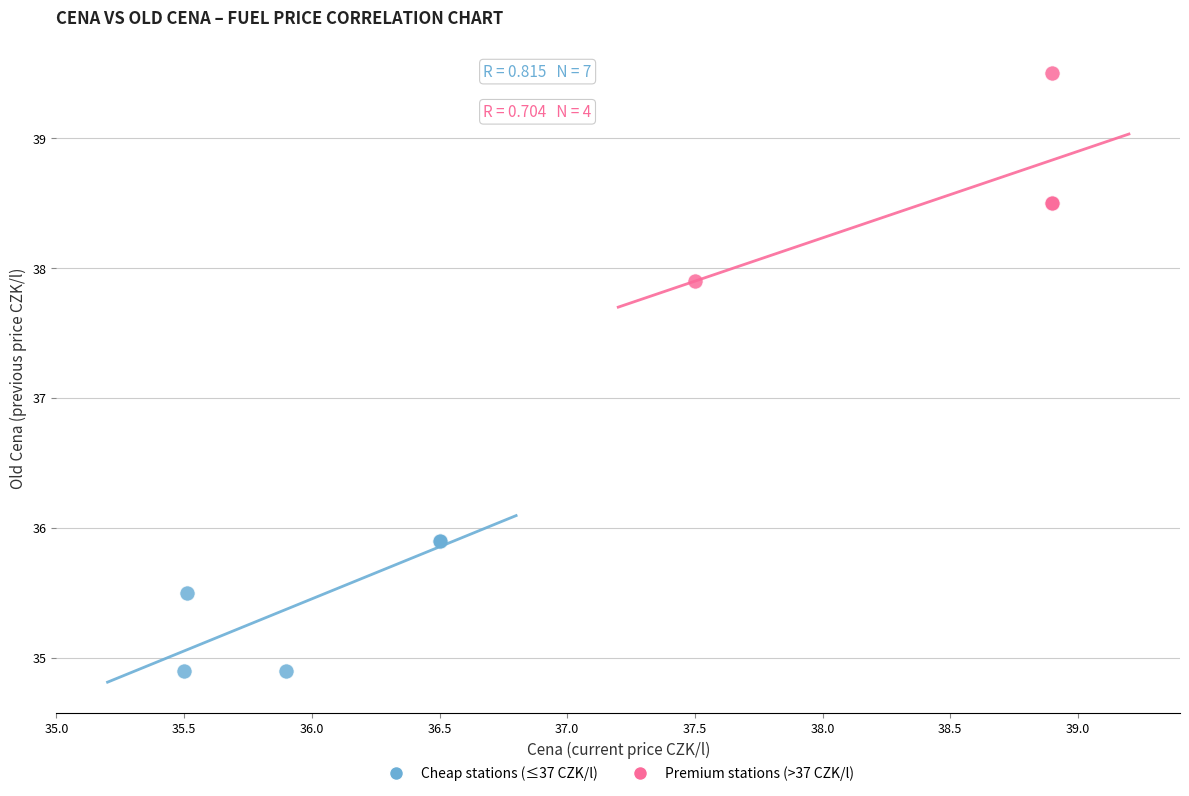

Which series reaches the maximum Y coordinate?

Premium stations (>37 CZK/l)